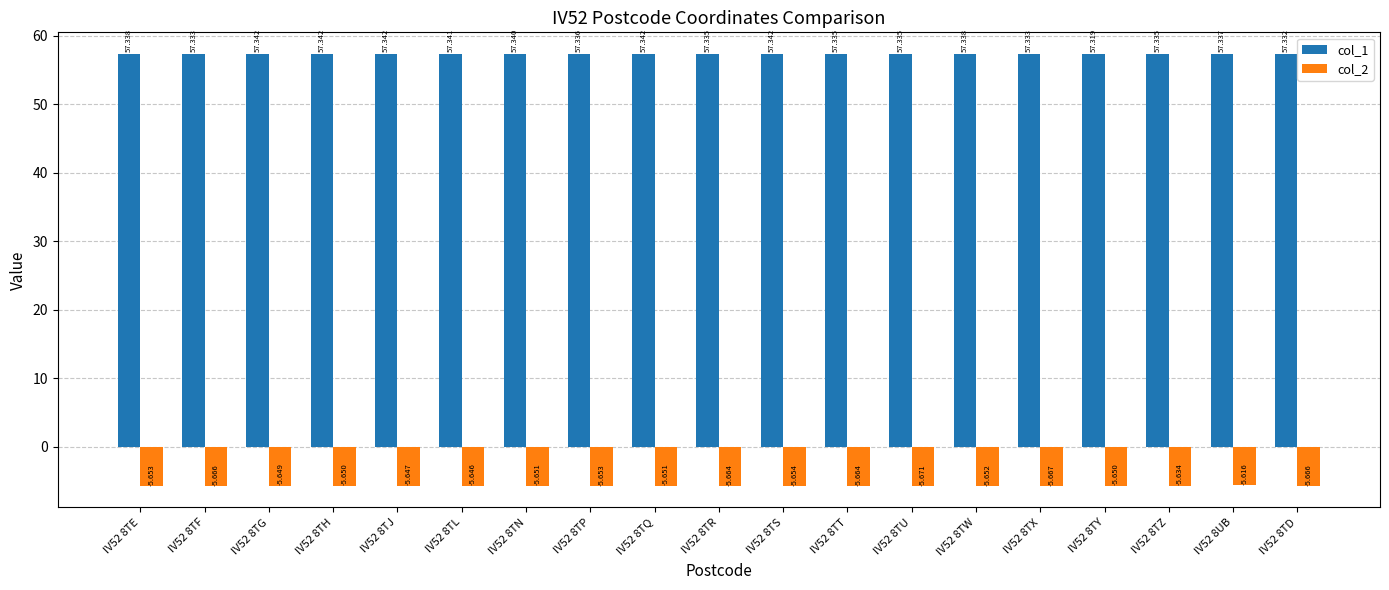

Is the value of col_2 at IV52 8TZ greater than the value of col_1 at IV52 8TG?

No